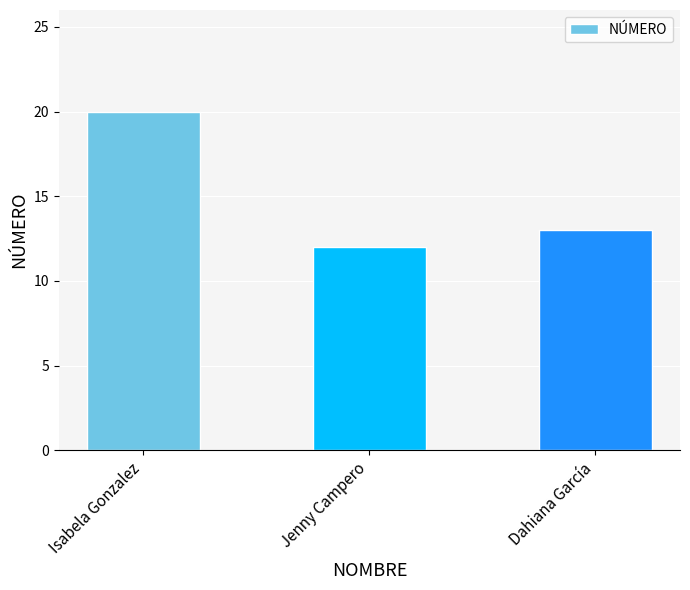

Reading left to right, list all the values displayed in this chart.

20	12	13